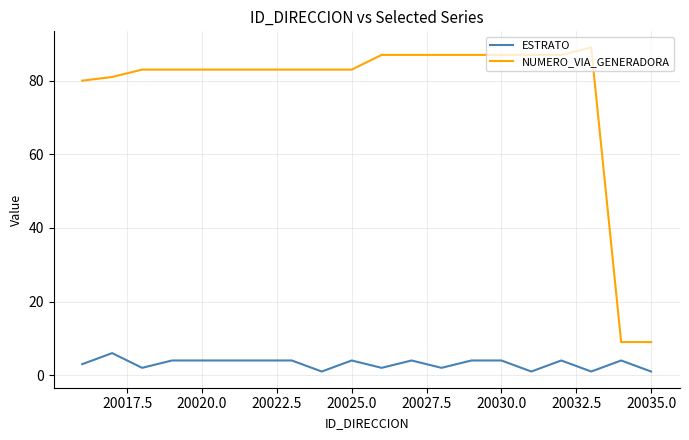

True or false: ESTRATO and NUMERO_VIA_GENERADORA intersect in this chart.

False